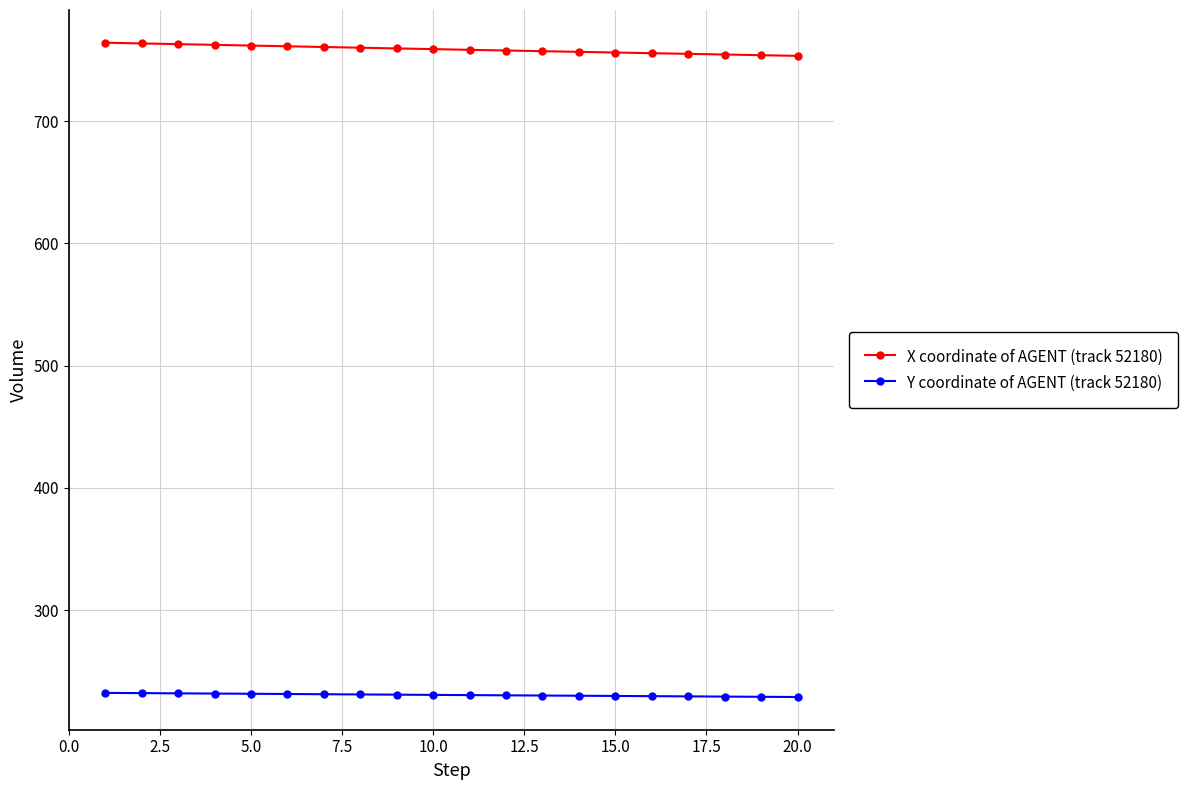

What is the value of the X coordinate of AGENT (track 52180) point at the 19th from the left?

754.0